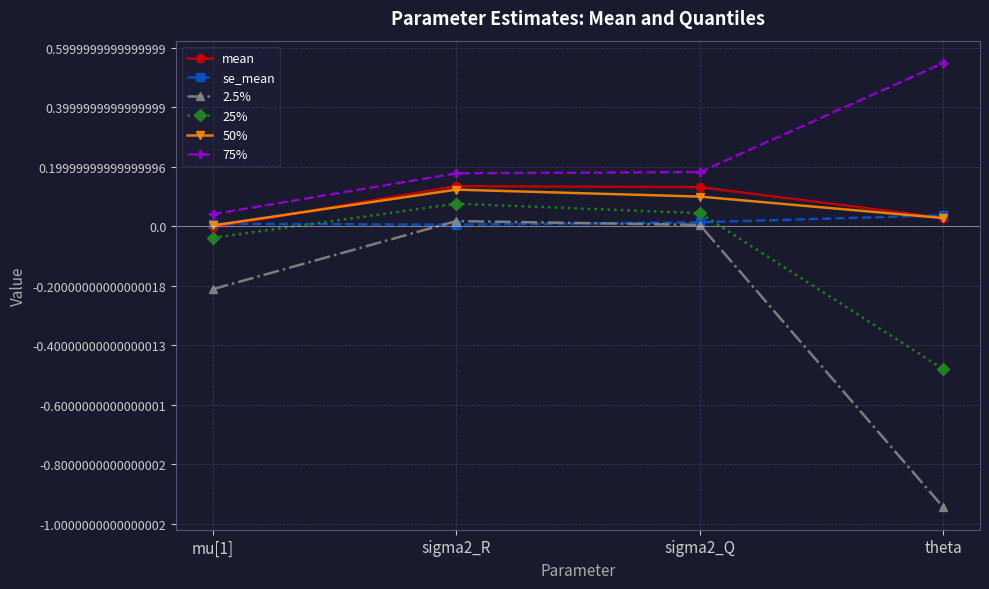

True or false: 25% has more than 2 interior local peaks.

False